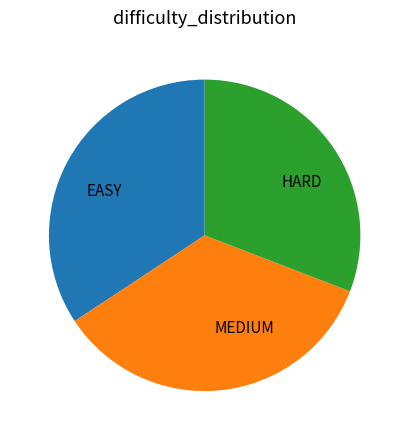

Is the sum of MEDIUM and HARD greater than half?

Yes